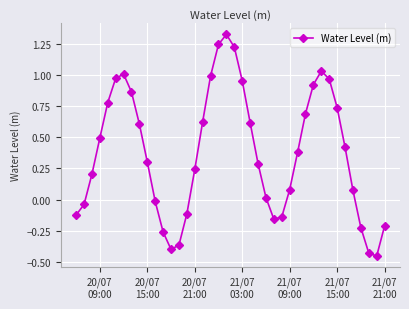

How many points are higher than both their immediate neighbors (excluding endpoints)?

3